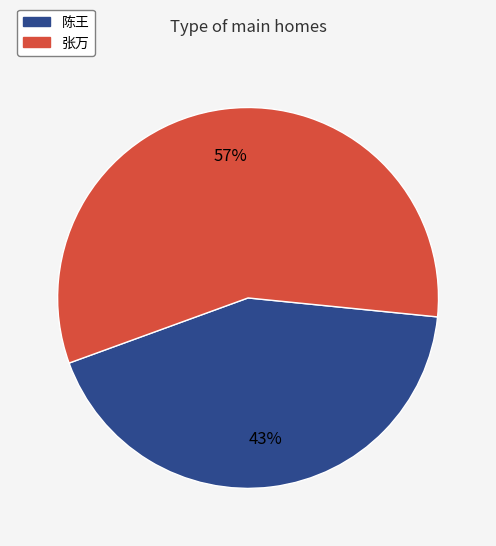

What is the smallest slice in the pie chart?

陈王